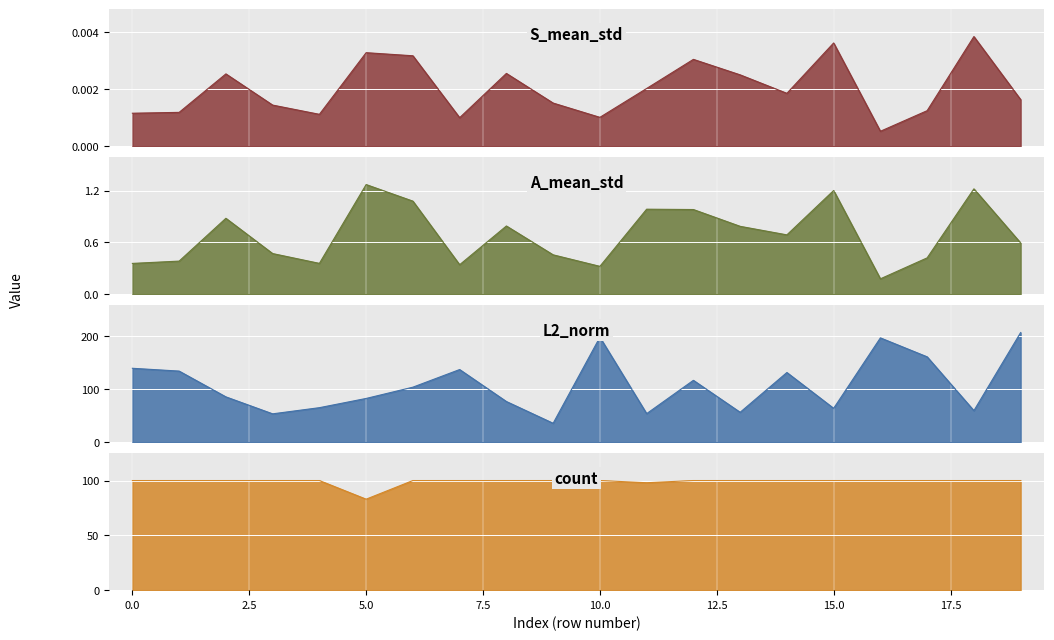

How many S_mean_std values are between 0 and 1?

20